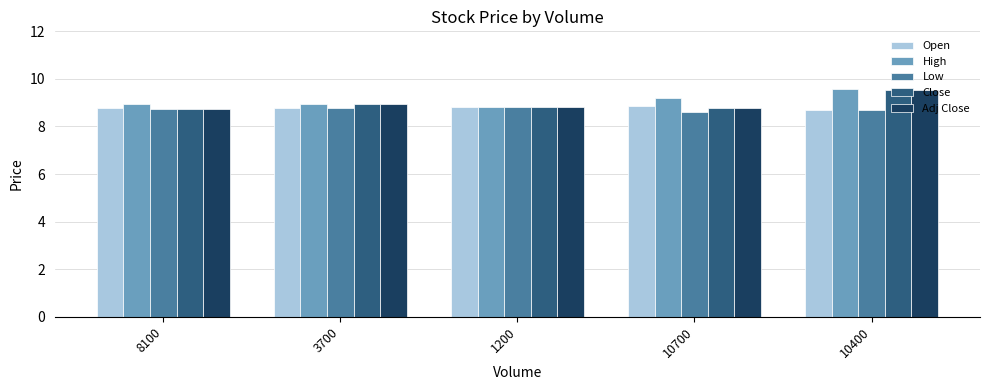

What is the total value across all series at 3700?

44.4